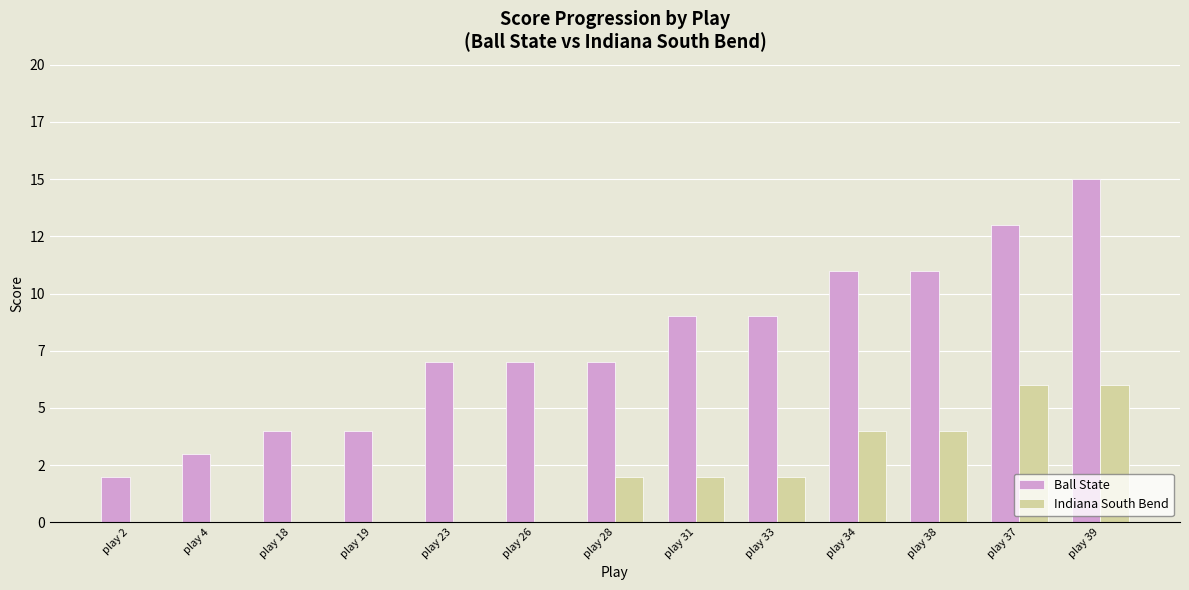

What is the value of the Ball State bar at the 12th from the left?

13